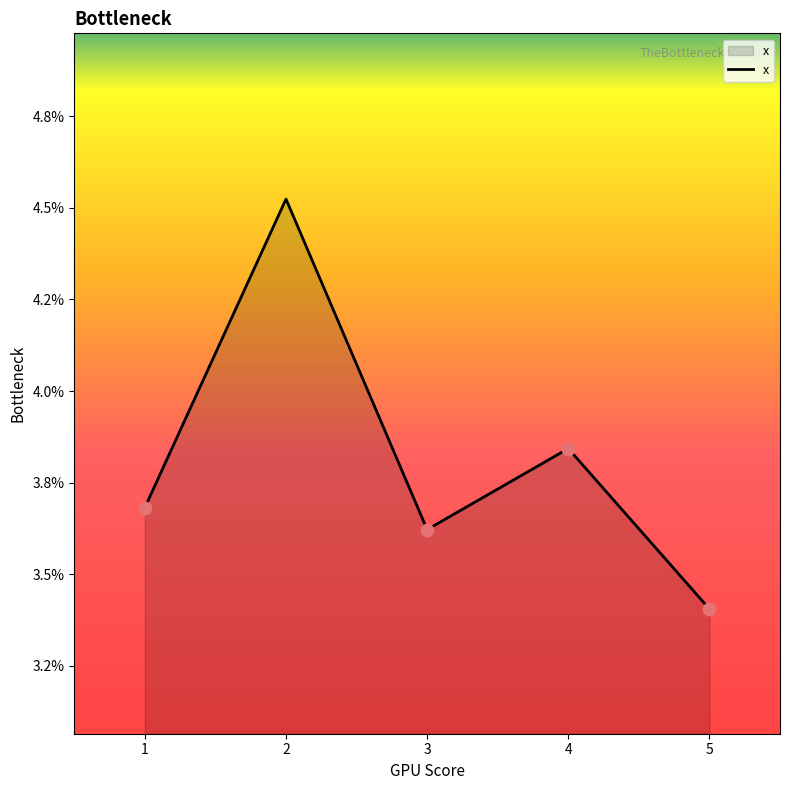

Does the chart have visible grid lines?

No